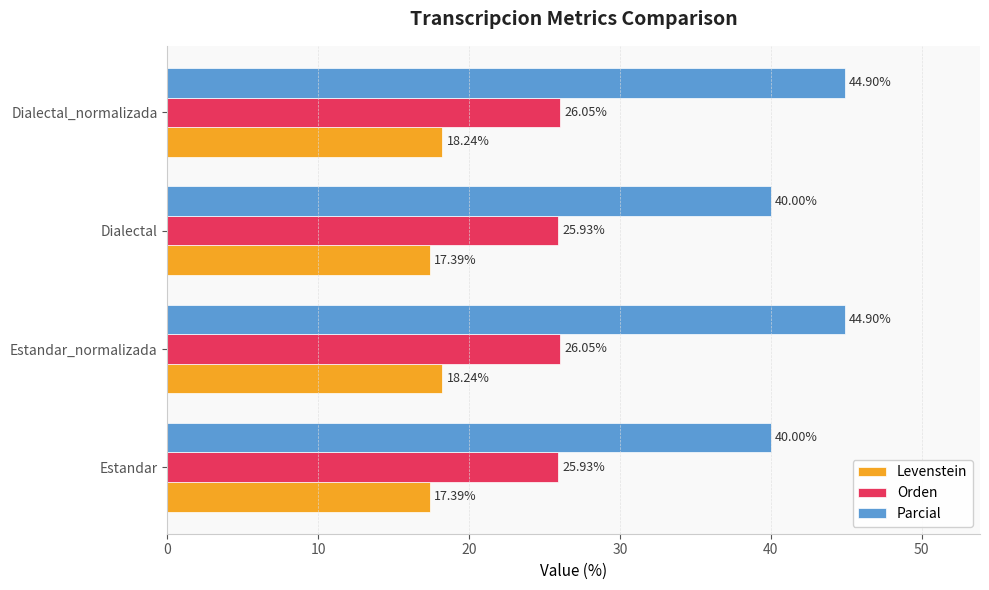

What is the average value of the Parcial series?

42.4